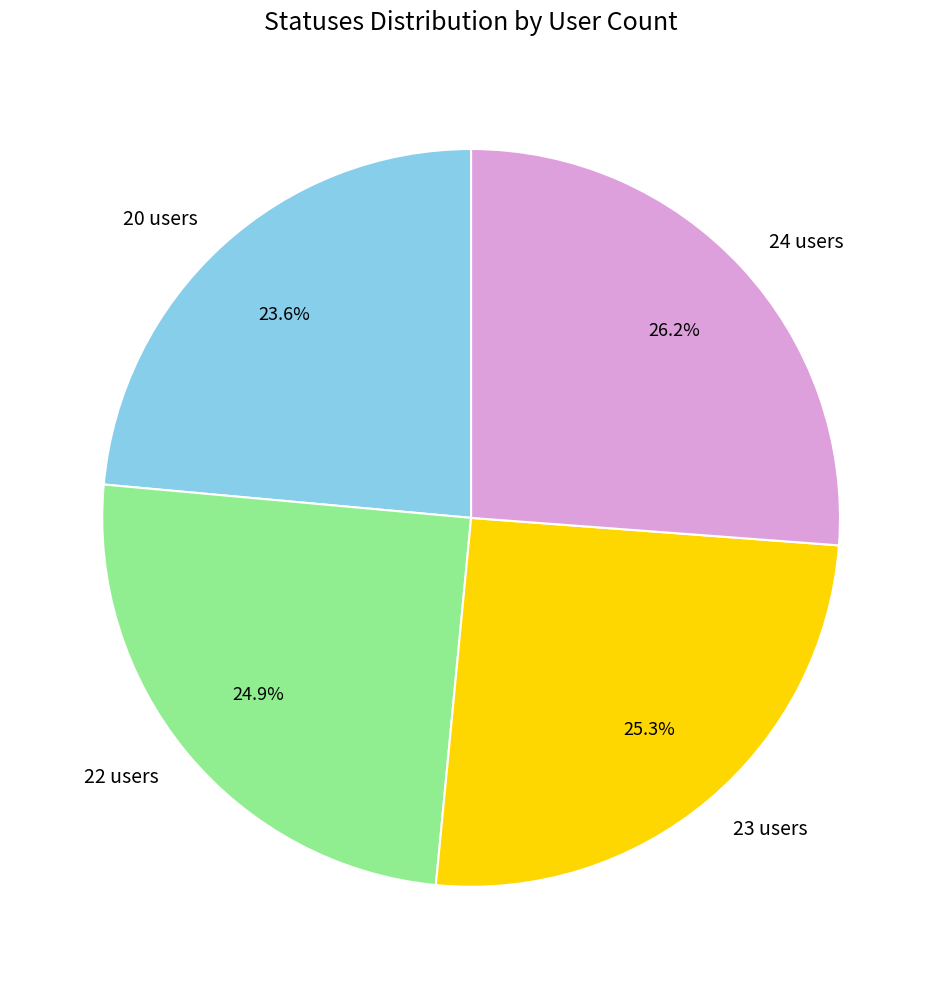

Which category has the smallest portion of the pie?

20 users